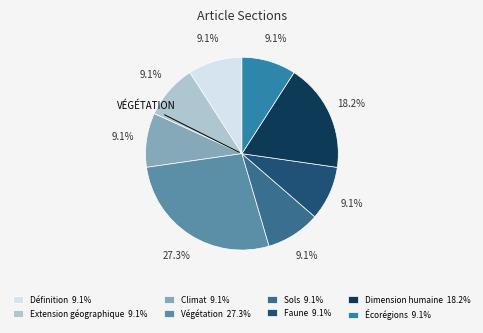

True or false: Sols accounts for 24% of the total.

False